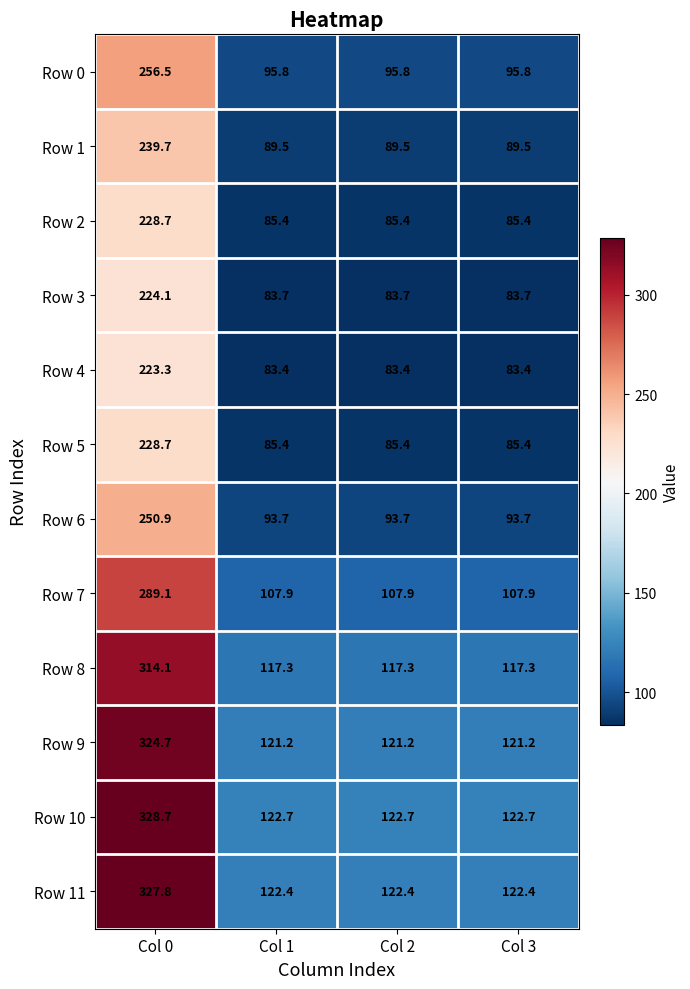

What is the difference between the highest and lowest values at Col 3?

39.3